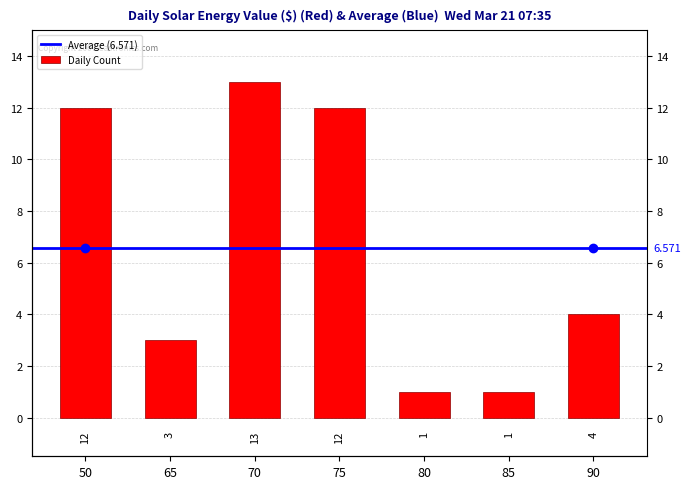

Which has a higher value, 75 or 70?

70